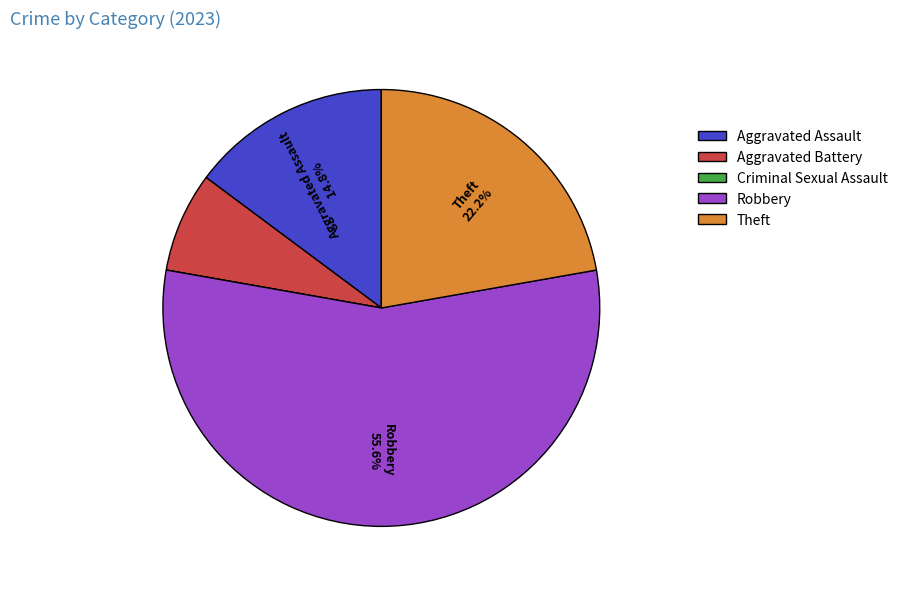

Which slice is the largest?

Robbery